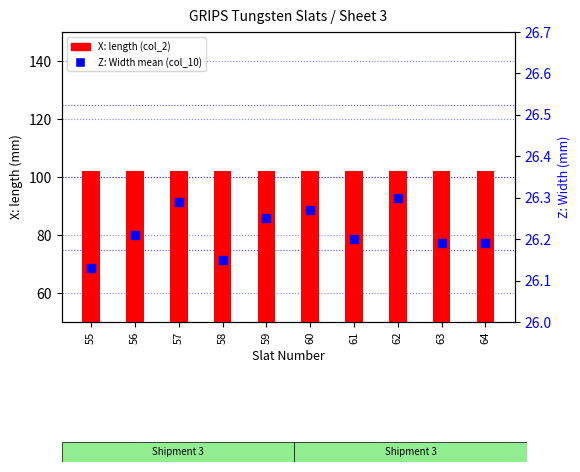

Which series has the largest total across all categories?

X: length (col_2)